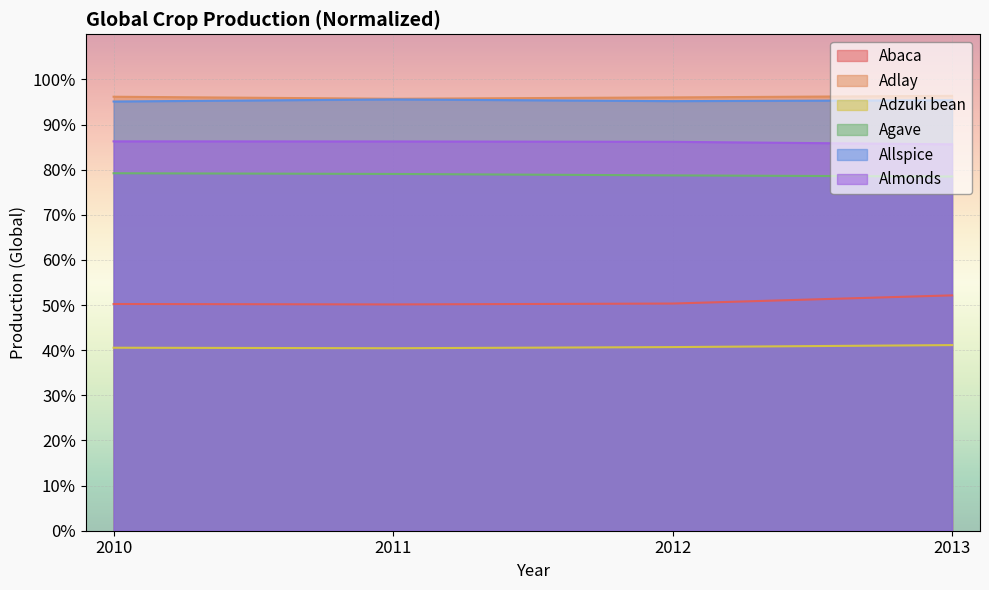

What is the smallest value displayed?

0.4